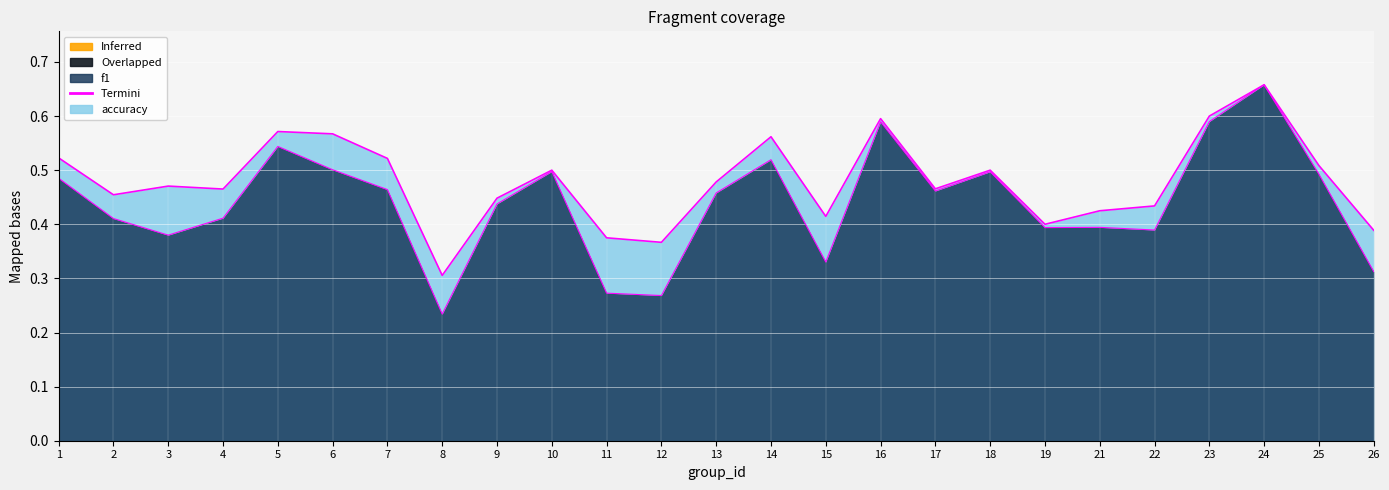

How many interior local valleys does the accuracy series have?

7